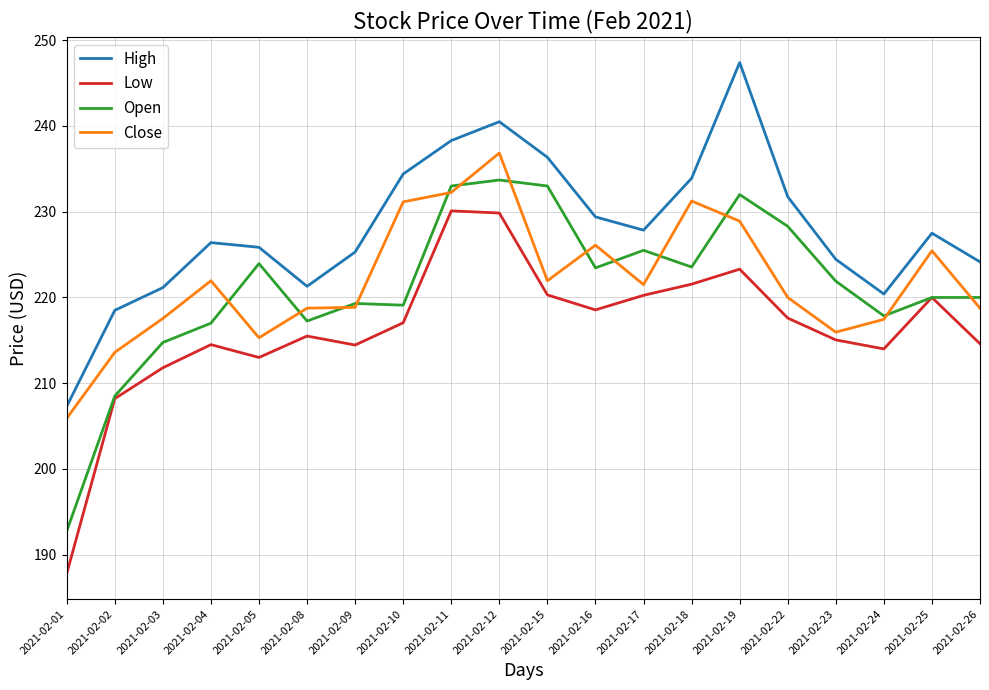

Is the value of Low at 2021-02-01 greater than the value of Close at 2021-02-12?

No